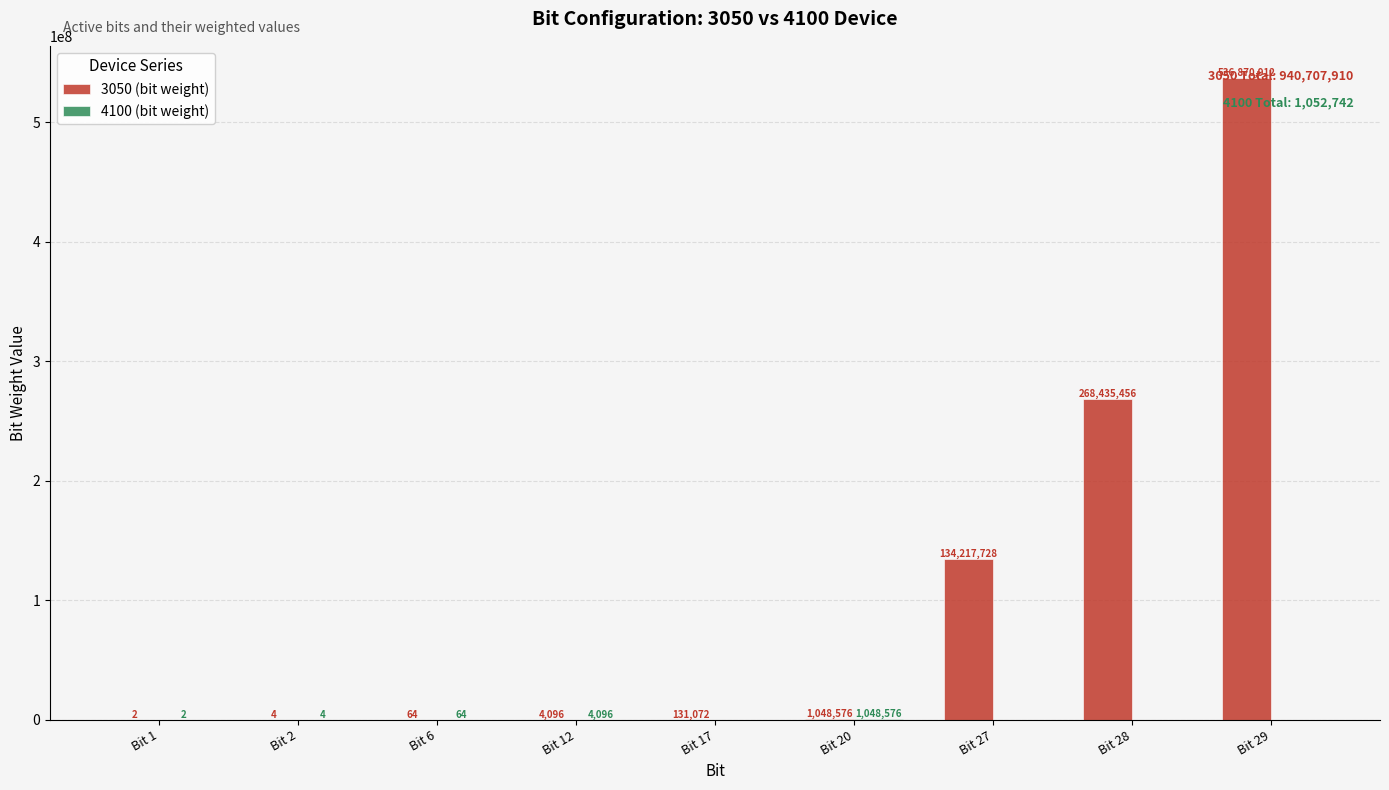

What is the sum of all 3050 (bit weight) values?

940707910